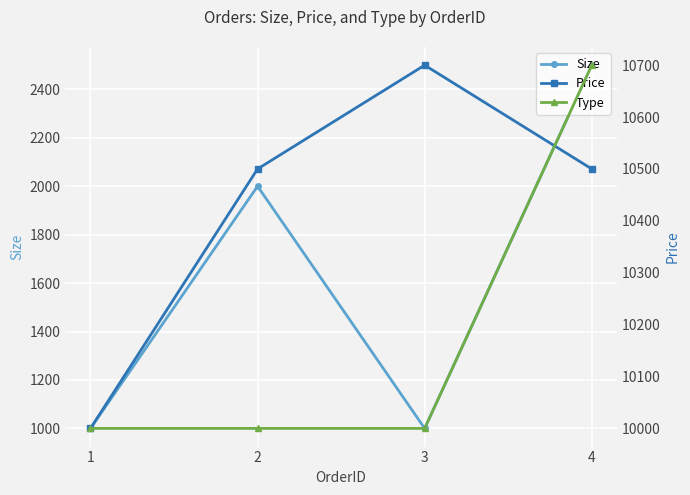

Which series has the widest spread of values?

Size